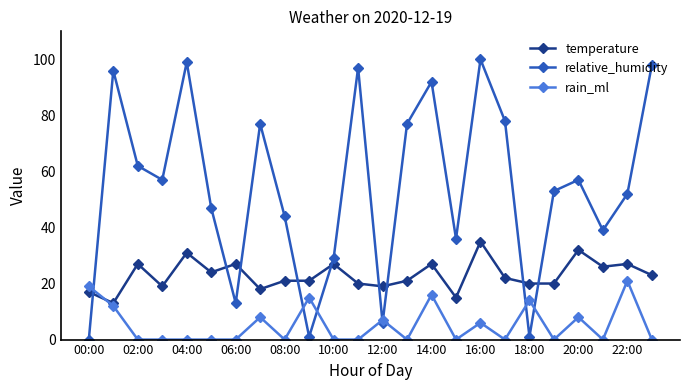

What are all the series names shown in the legend?

temperature, relative_humidity, rain_ml